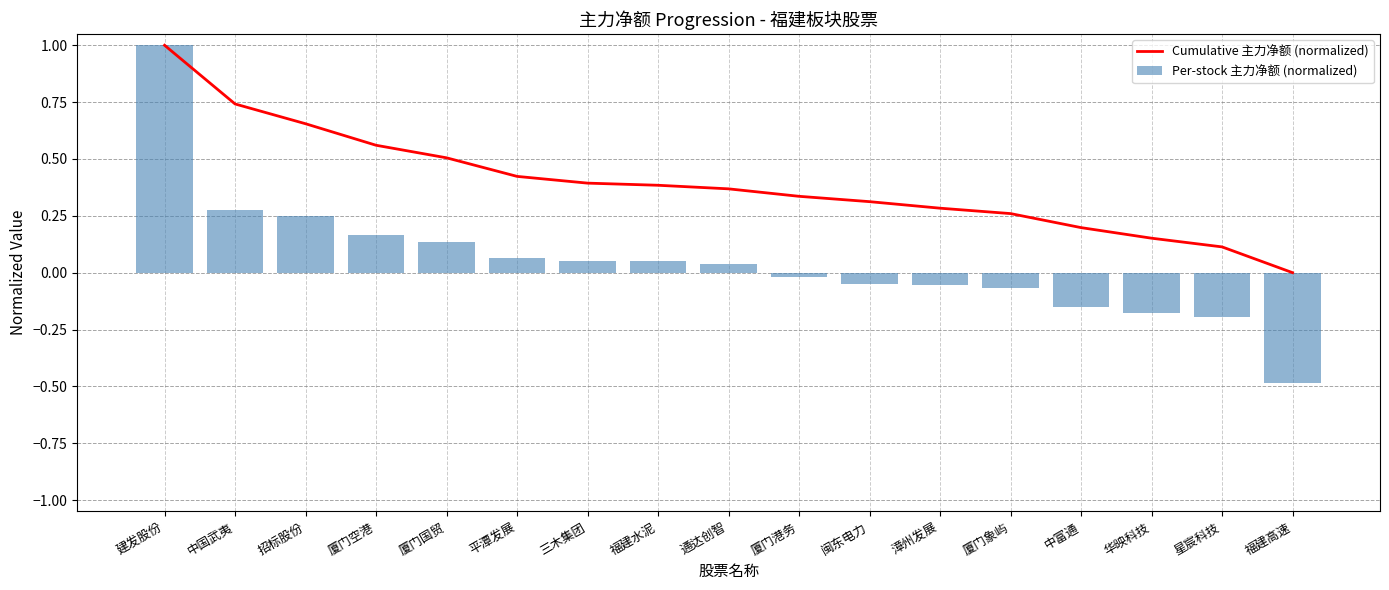

Which label corresponds to the smallest value in the chart?

福建高速